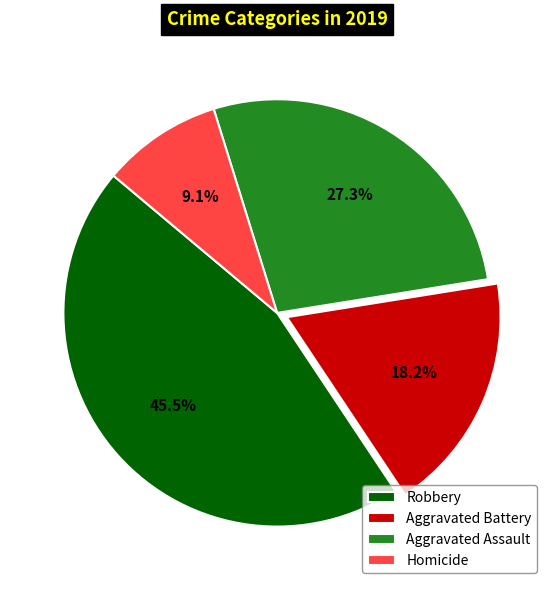

Approximately how many times larger is the value at Aggravated Assault compared to Aggravated Battery?

1.5